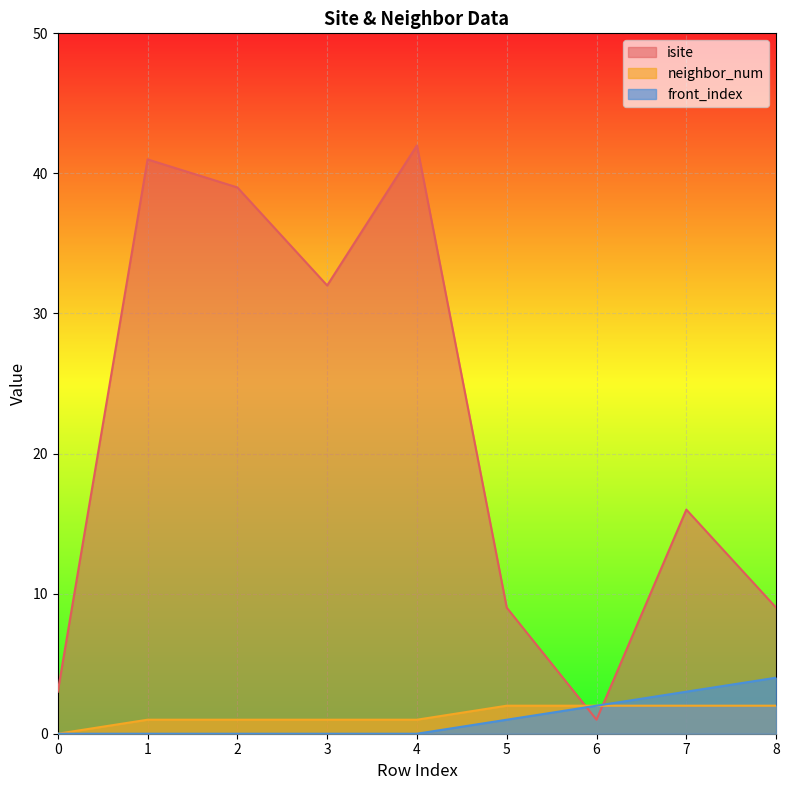

True or false: front_index has a value of 4 at 8.

True